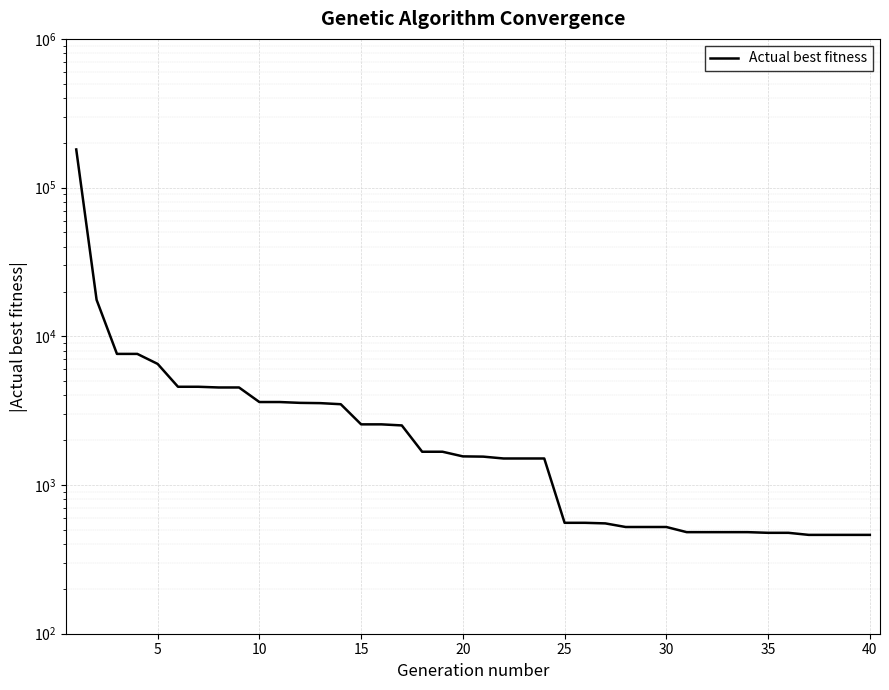

How many lines are shown in the chart?

1